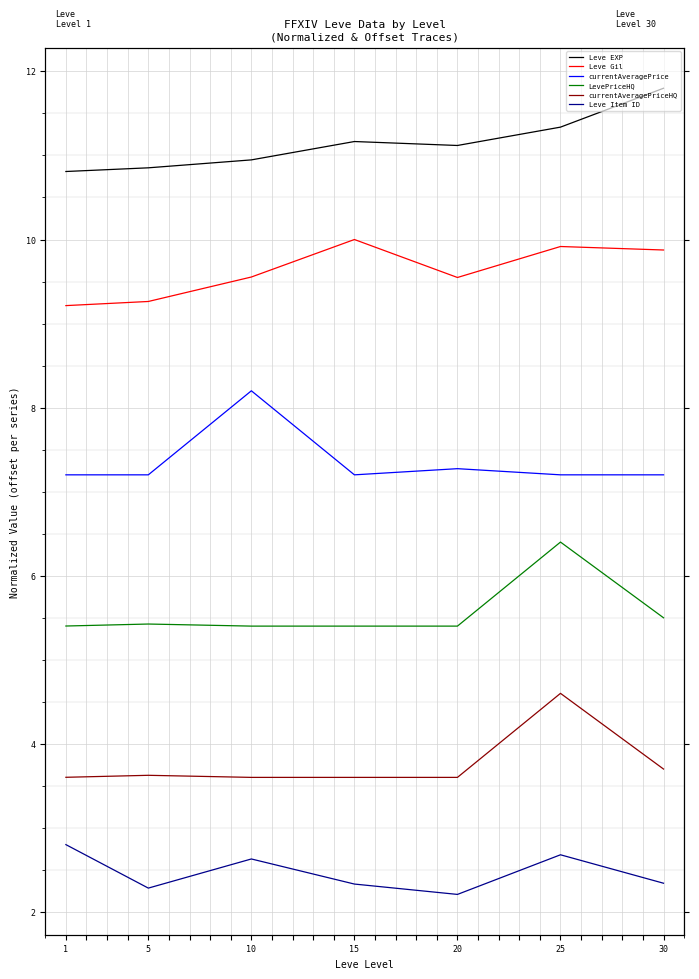

True or false: Leve Item ID and currentAveragePrice cross at least once.

False